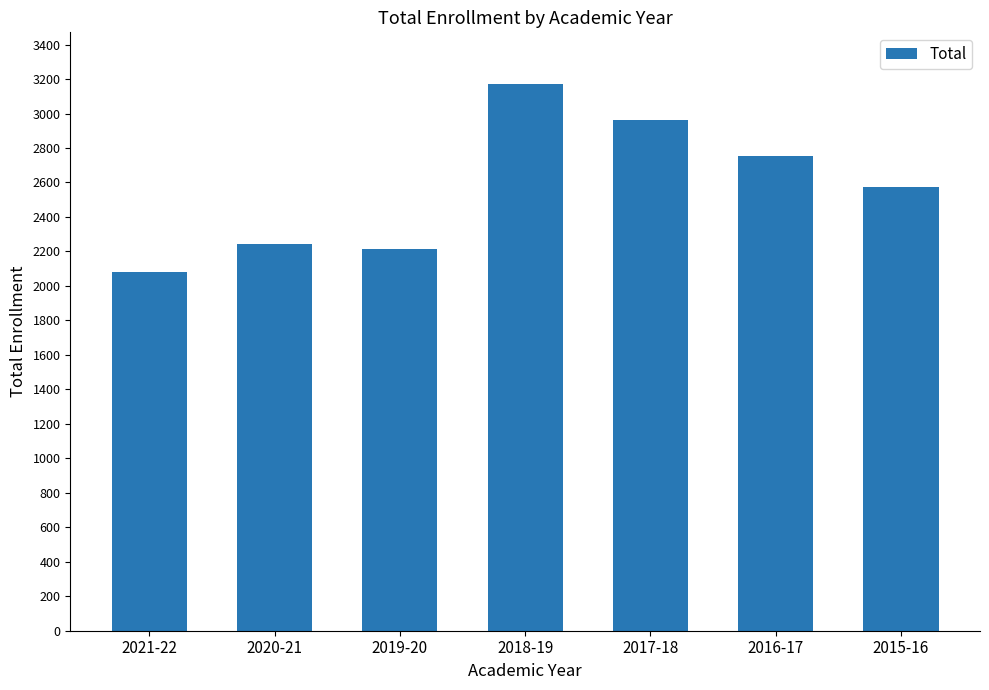

Does the chart contain stacked bars?

No